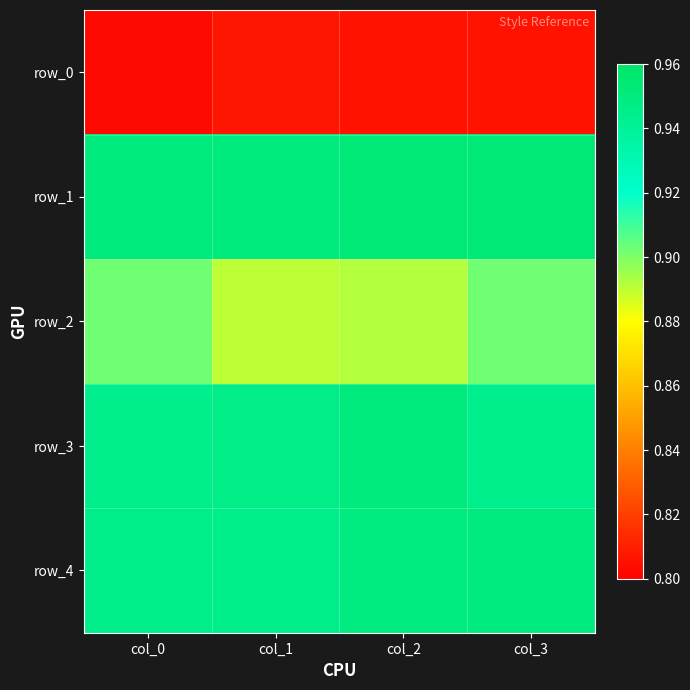

List the labels in order of row_4 value, smallest first.

col_1, col_0, col_2, col_3